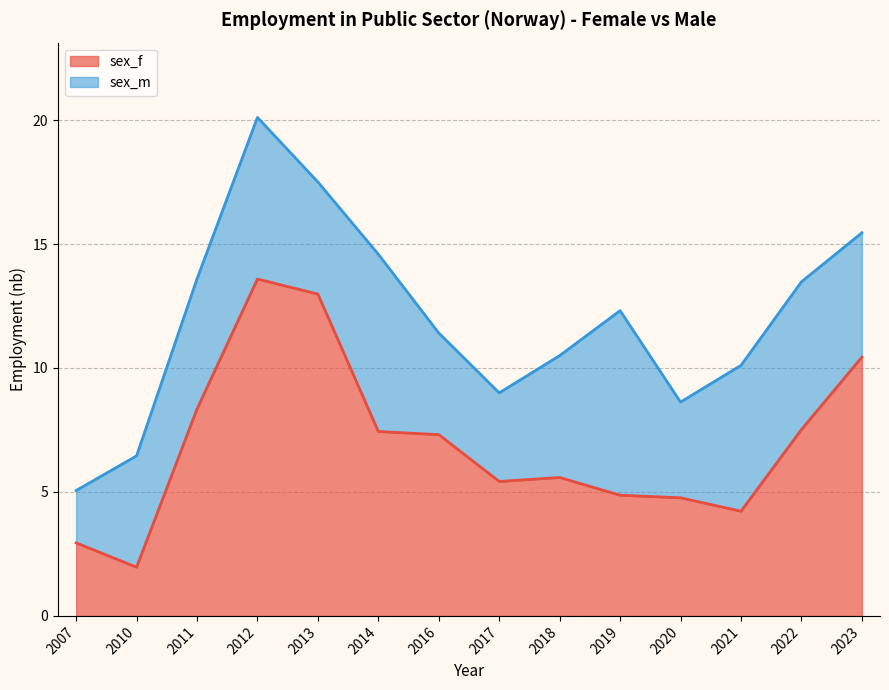

True or false: the data shows 13.0 at 2013.

True